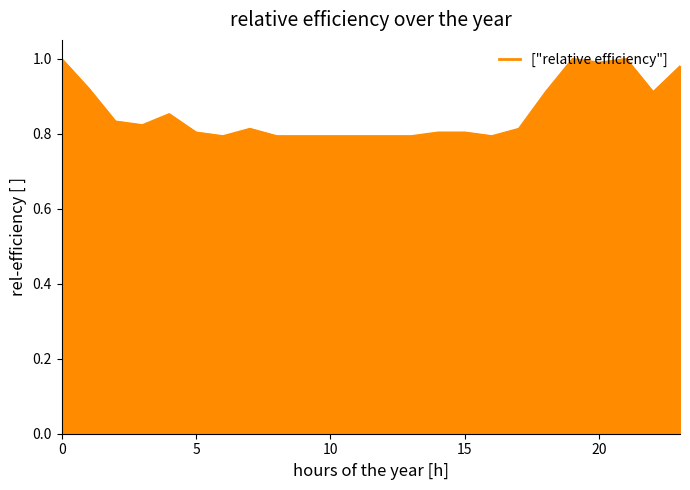

How many lines are shown in the chart?

1